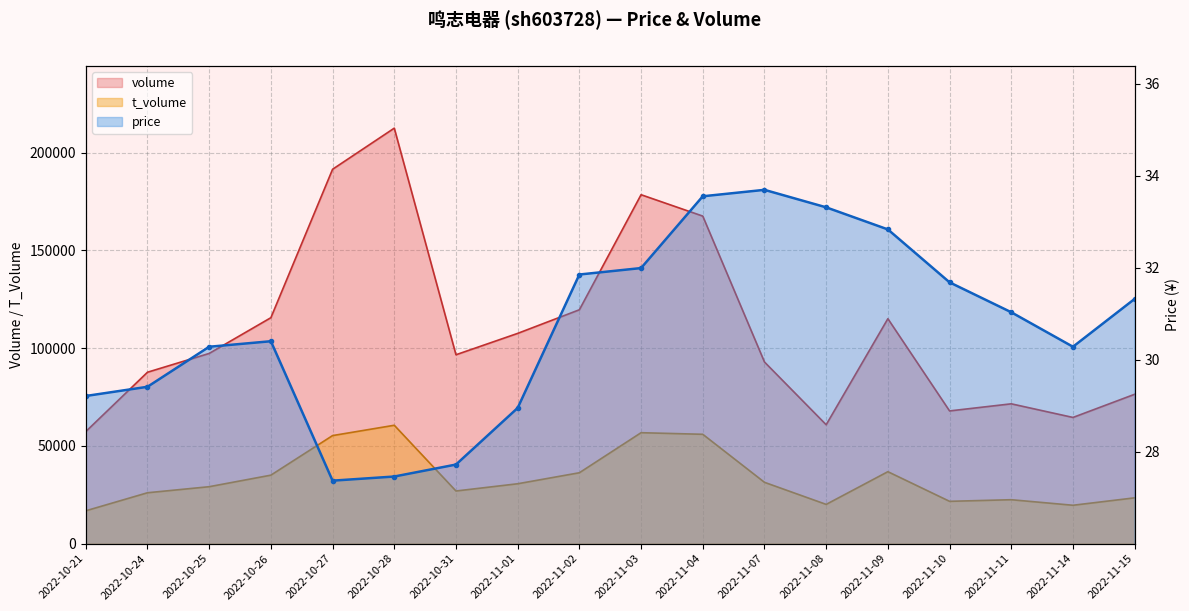

The t_volume series shows 95803.8 at 2022-10-28. True or false?

False